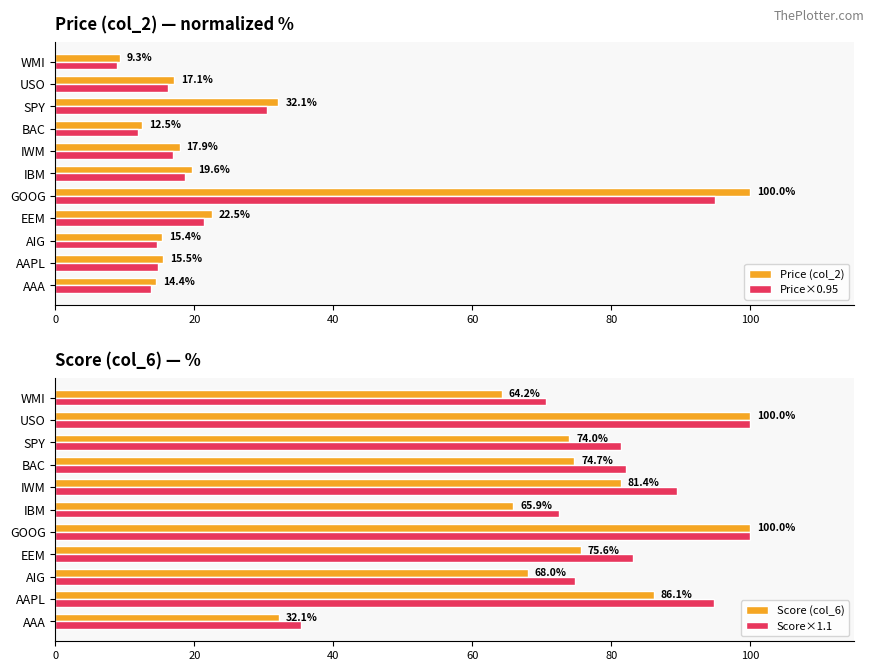

True or false: Score (col_6) has a value of 68.0 at AIG.

True